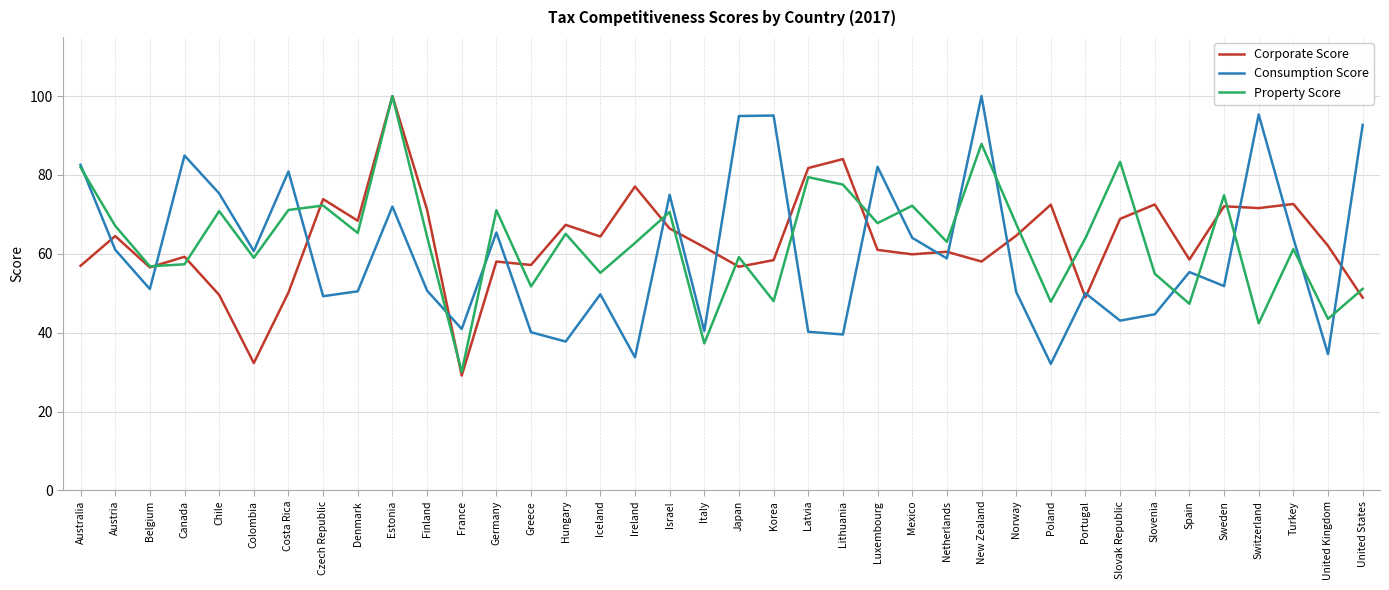

Where is the first local maximum for Consumption Score?

Canada